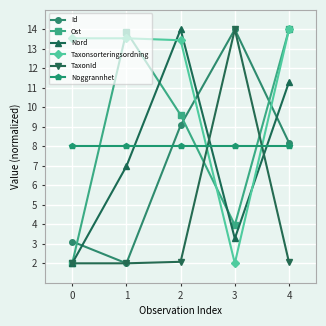

What is the value of the Id point at the 1st from the left?

3.1